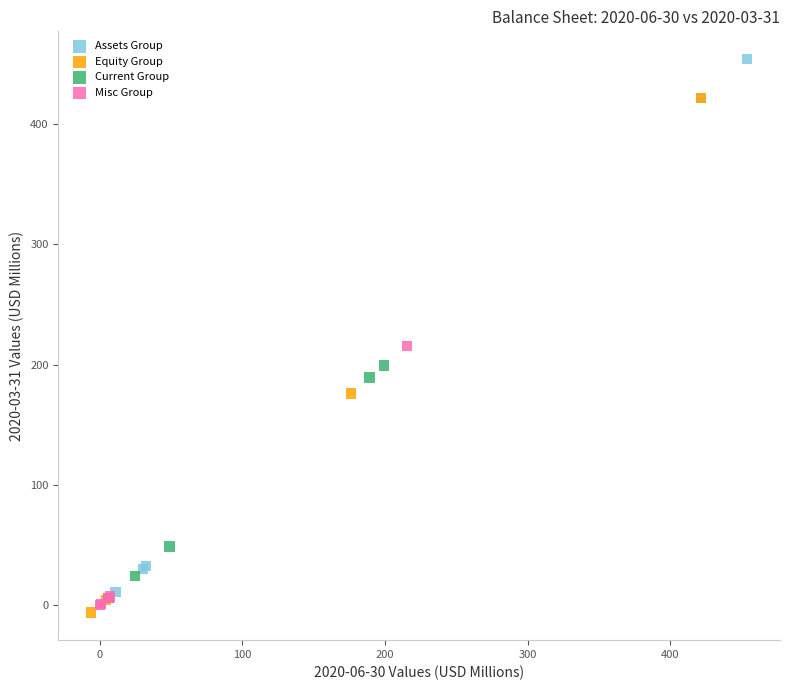

Which series contains the highest Y value?

Assets Group